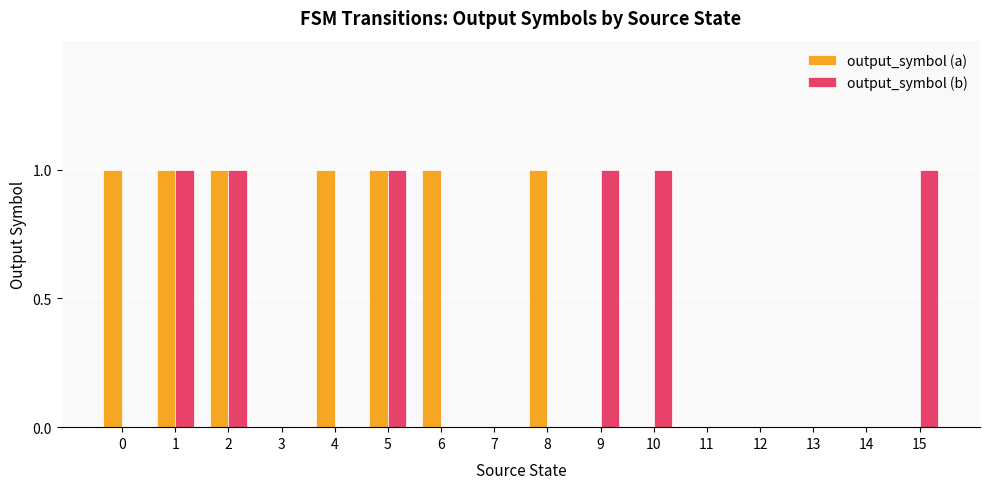

What is the sum of all output_symbol (a) values?

7